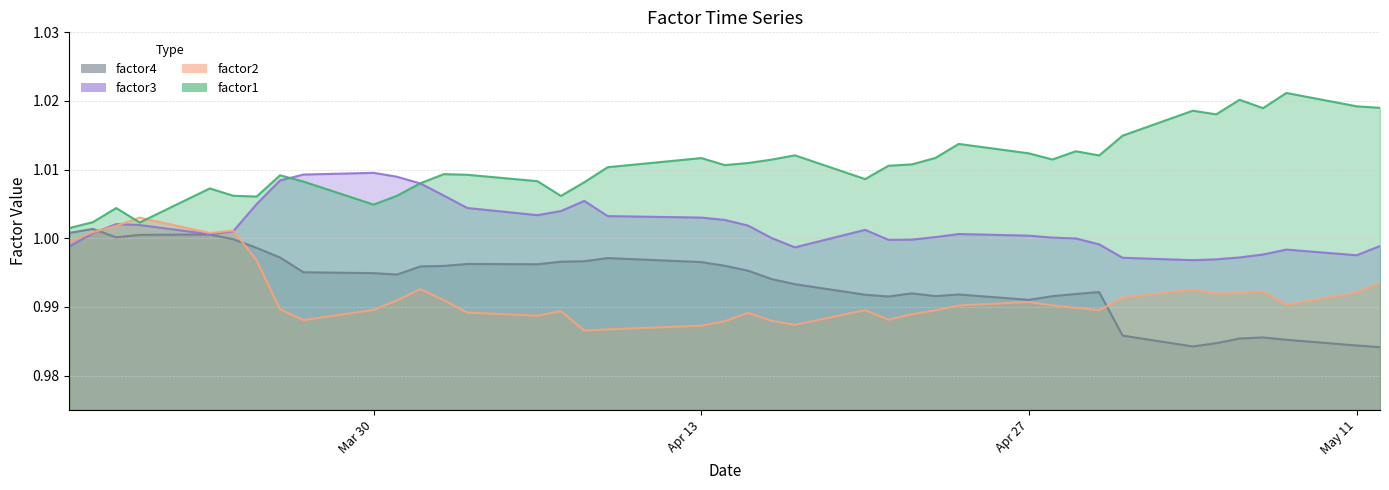

Which series has the largest range (max minus min)?

factor1